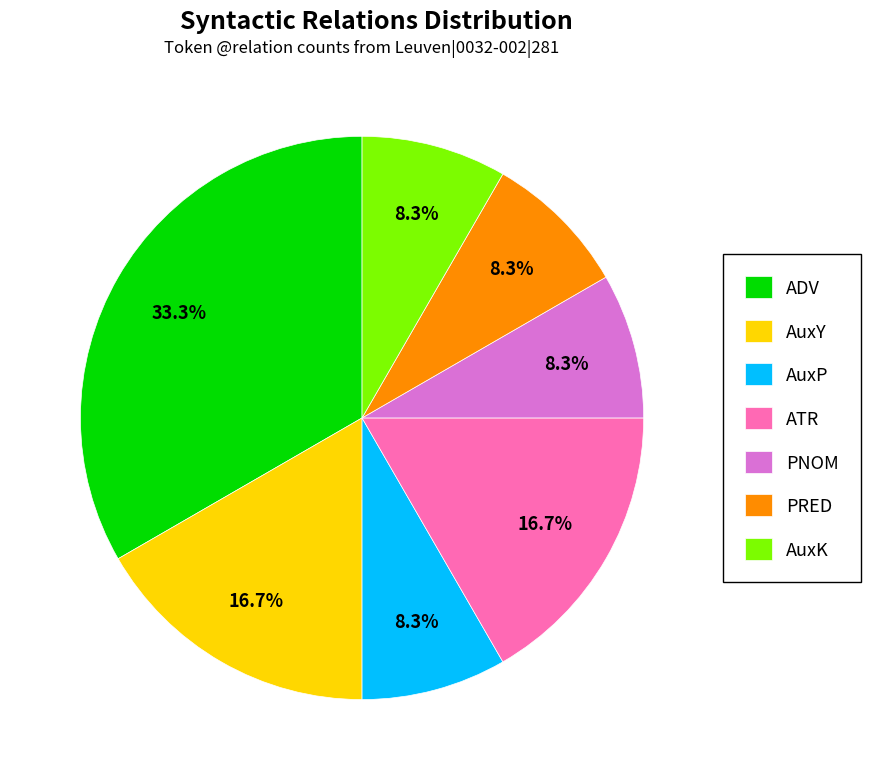

Count the number of slices in the pie.

7